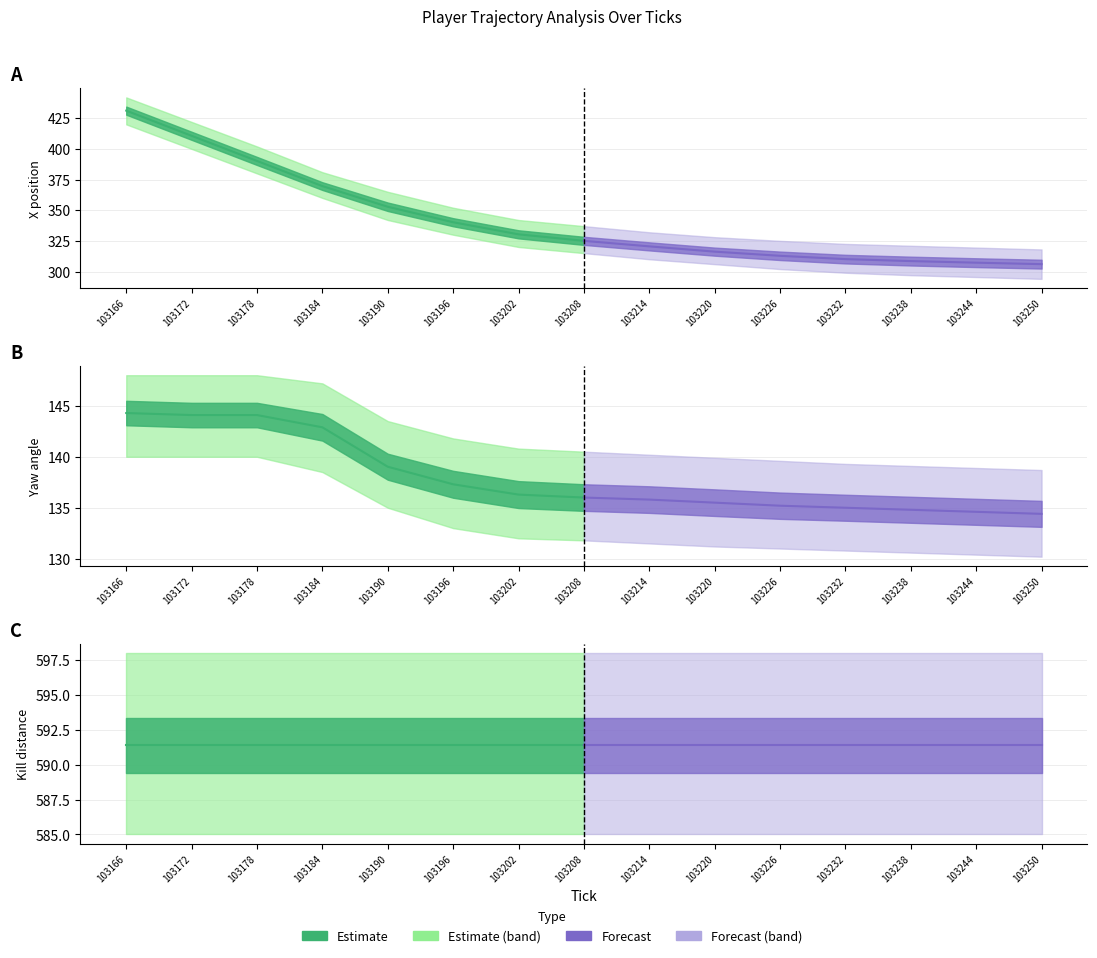

Reading left to right, transcribe all the data shown in this chart.

X: 103166=431.2	103172=410.7	103178=390.2	103184=369.7	103190=352.8	103196=340.2	103202=330.3	103208=325.0	103214=320.5	103220=316.2	103226=312.8	103232=310.1	103238=308.5	103244=307.2	103250=306.0
yaw: 103166=144.3	103172=144.1	103178=144.1	103184=142.9	103190=139.0	103196=137.3	103202=136.3	103208=136.0	103214=135.8	103220=135.5	103226=135.2	103232=135.0	103238=134.8	103244=134.6	103250=134.4
kill_distance: 103166=591.4	103172=591.4	103178=591.4	103184=591.4	103190=591.4	103196=591.4	103202=591.4	103208=591.4	103214=591.4	103220=591.4	103226=591.4	103232=591.4	103238=591.4	103244=591.4	103250=591.4